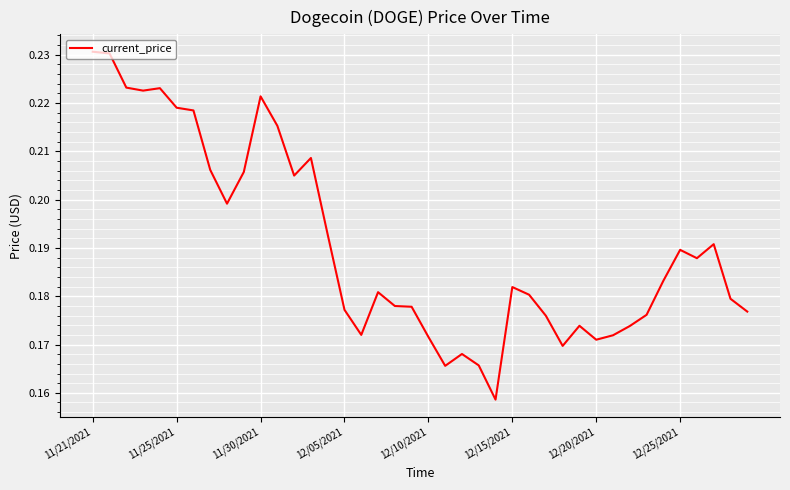

Is this an area chart (filled region under the line)?

No